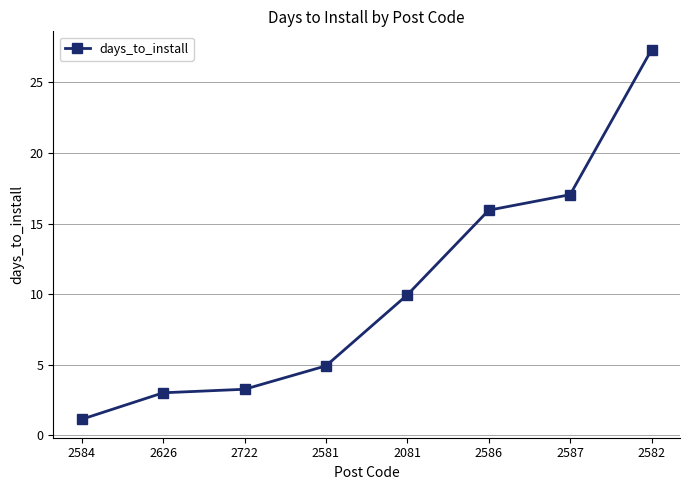

The value at 2581 is 7.9. True or false?

False